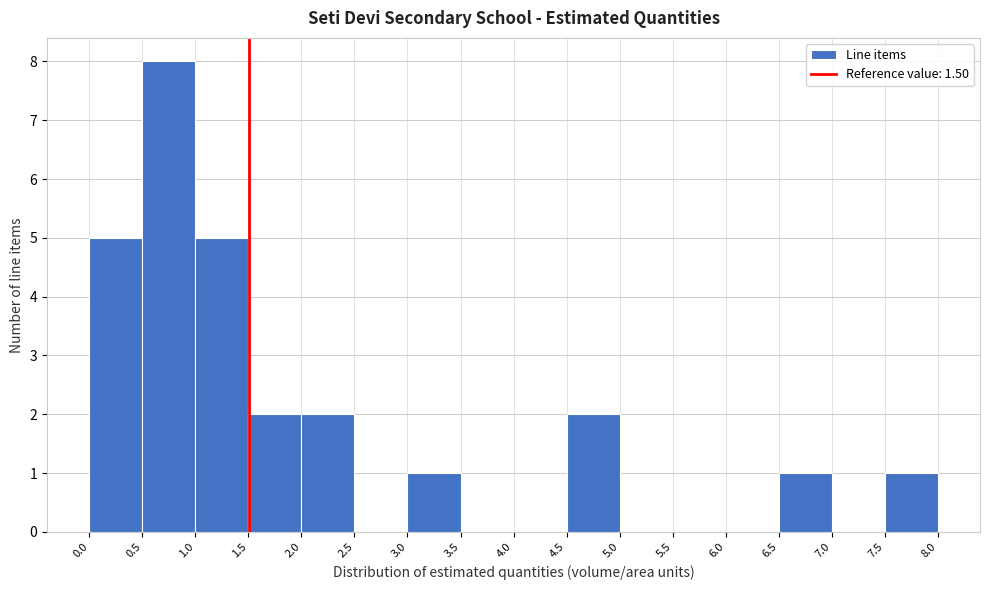

Which range on the x-axis has the tallest bar?

0.5 to 1.0